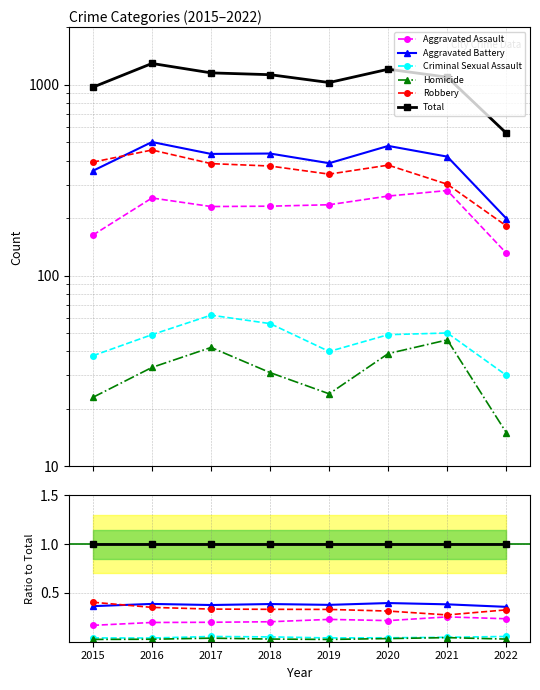

True or false: Aggravated Assault and Homicide intersect in this chart.

False